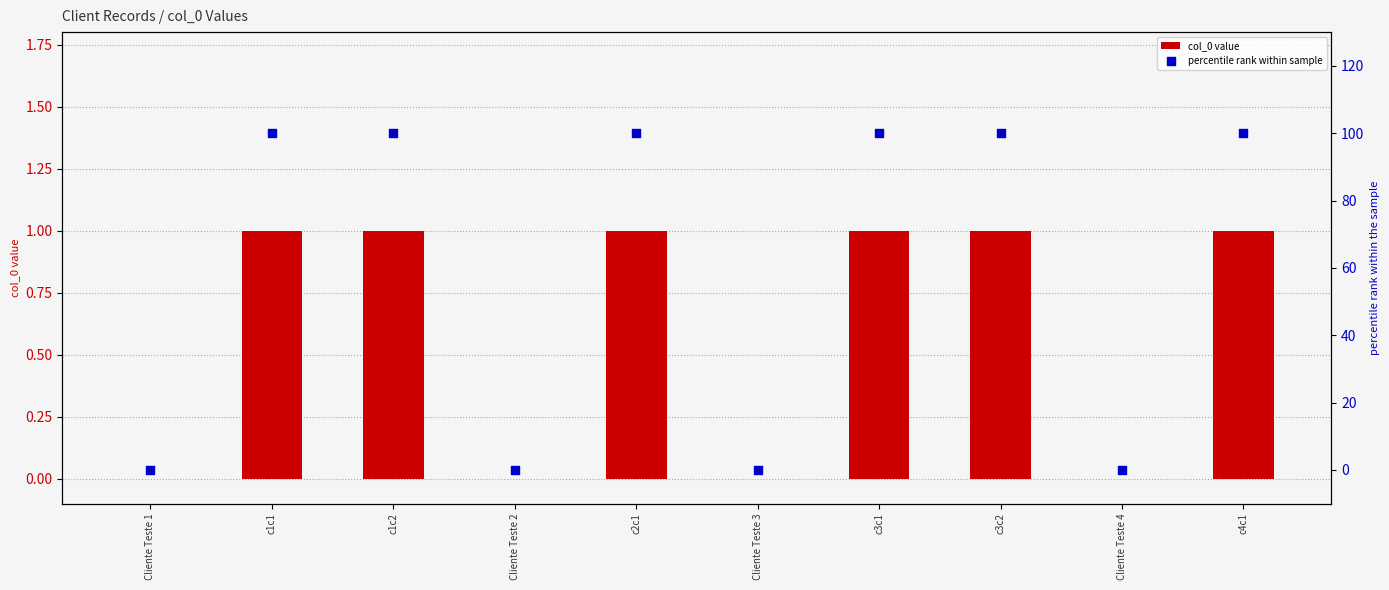

Which series has the largest Y range (max minus min)?

percentile rank within sample